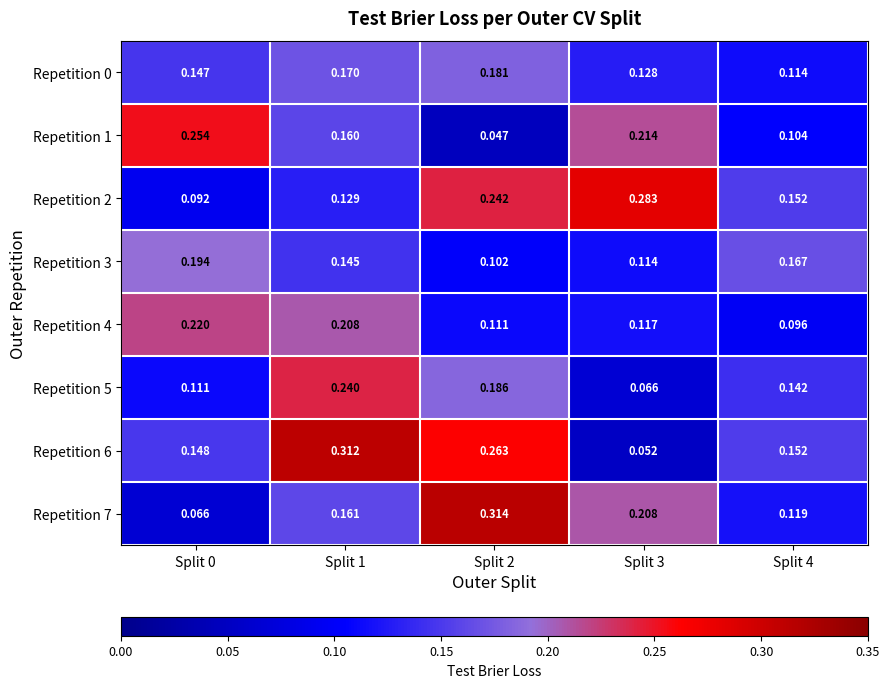

Reading left to right, extract all data points from this chart.

Repetition 0: Split 0=0.1	Split 1=0.2	Split 2=0.2	Split 3=0.1	Split 4=0.1
Repetition 1: Split 0=0.3	Split 1=0.2	Split 2=0.0	Split 3=0.2	Split 4=0.1
Repetition 2: Split 0=0.1	Split 1=0.1	Split 2=0.2	Split 3=0.3	Split 4=0.2
Repetition 3: Split 0=0.2	Split 1=0.1	Split 2=0.1	Split 3=0.1	Split 4=0.2
Repetition 4: Split 0=0.2	Split 1=0.2	Split 2=0.1	Split 3=0.1	Split 4=0.1
Repetition 5: Split 0=0.1	Split 1=0.2	Split 2=0.2	Split 3=0.1	Split 4=0.1
Repetition 6: Split 0=0.1	Split 1=0.3	Split 2=0.3	Split 3=0.1	Split 4=0.2
Repetition 7: Split 0=0.1	Split 1=0.2	Split 2=0.3	Split 3=0.2	Split 4=0.1